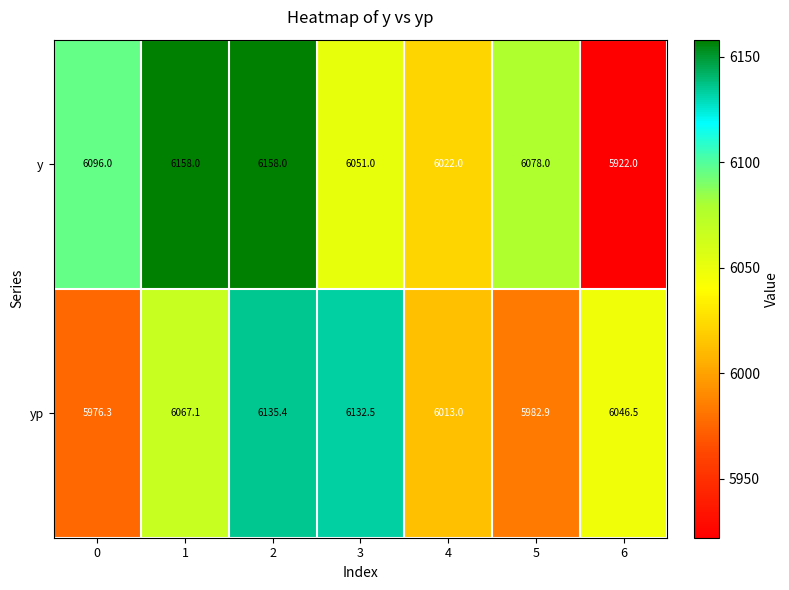

Reading right to left, list all the values displayed in this chart.

y: 6=5922.0	5=6078.0	4=6022.0	3=6051.0	2=6158.0	1=6158.0	0=6096.0
yp: 6=6046.5	5=5982.9	4=6013.0	3=6132.5	2=6135.4	1=6067.1	0=5976.3